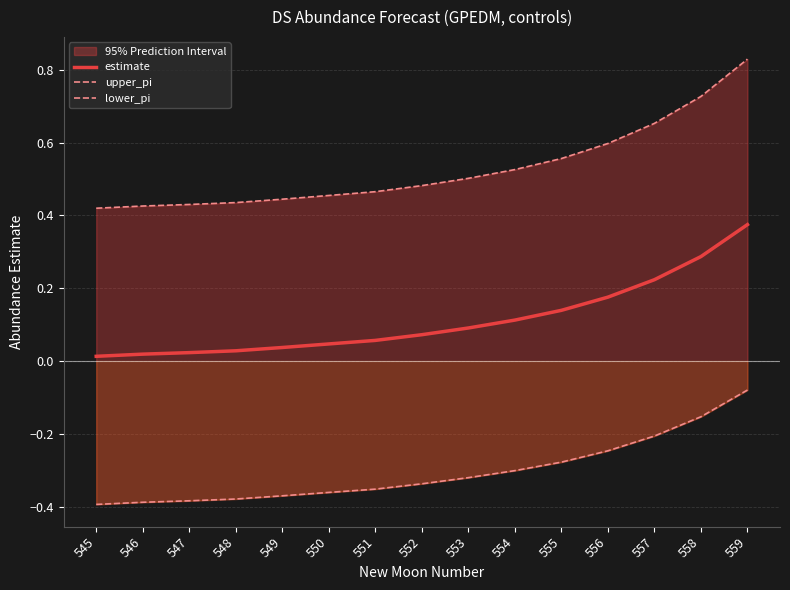

At which category is the sum across all series the highest?

559